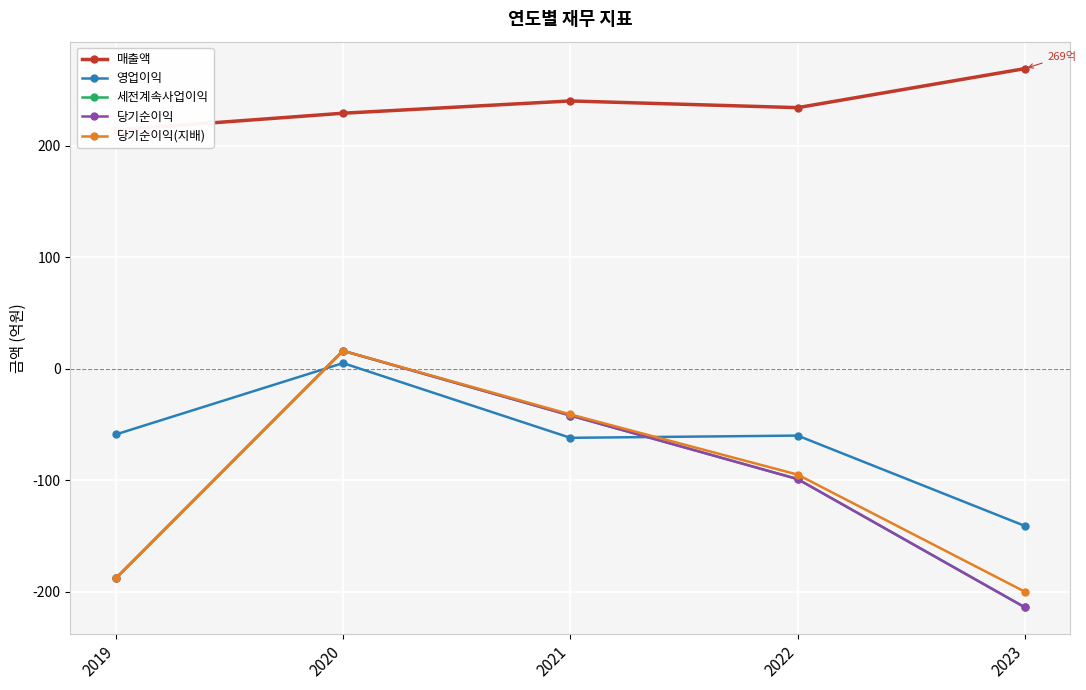

At which category is the sum across all series the highest?

2020